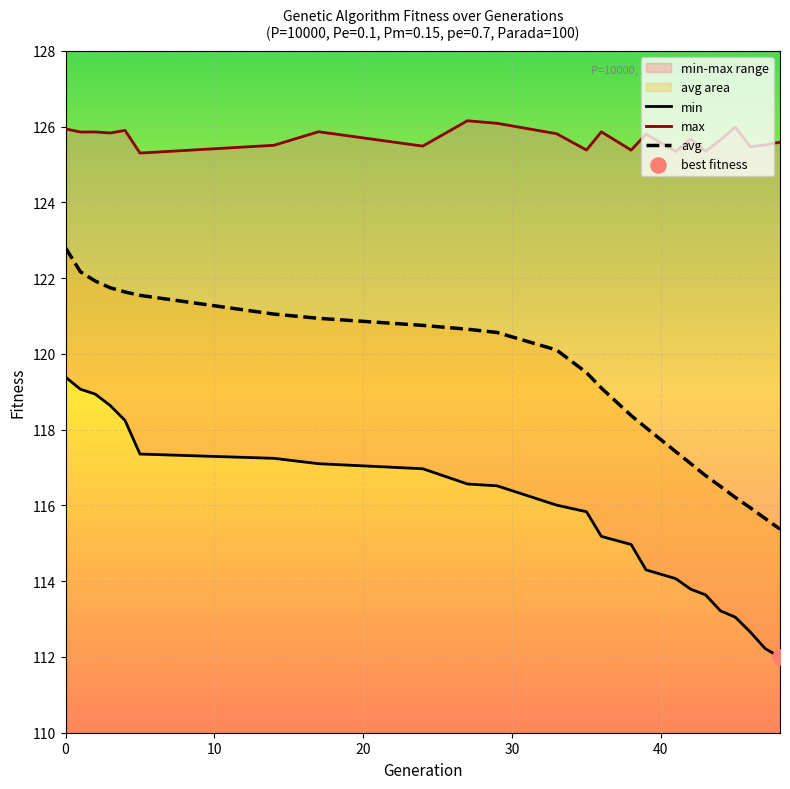

What are all the series names shown in the legend?

min, max, avg